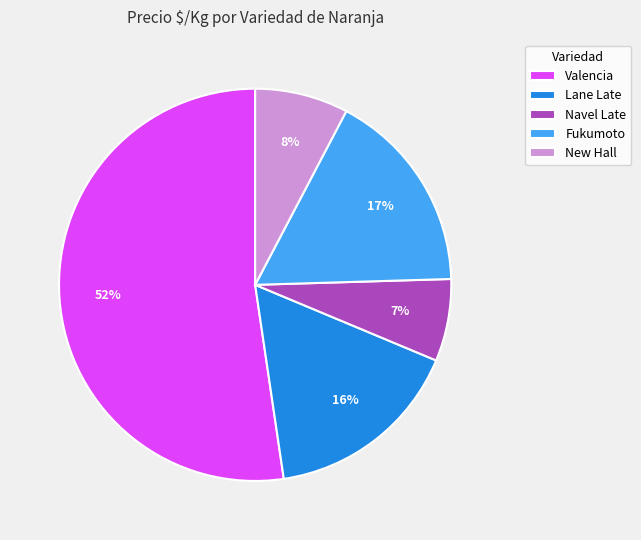

To the nearest percent, what is the combined percentage of Fukumoto and New Hall?

25%